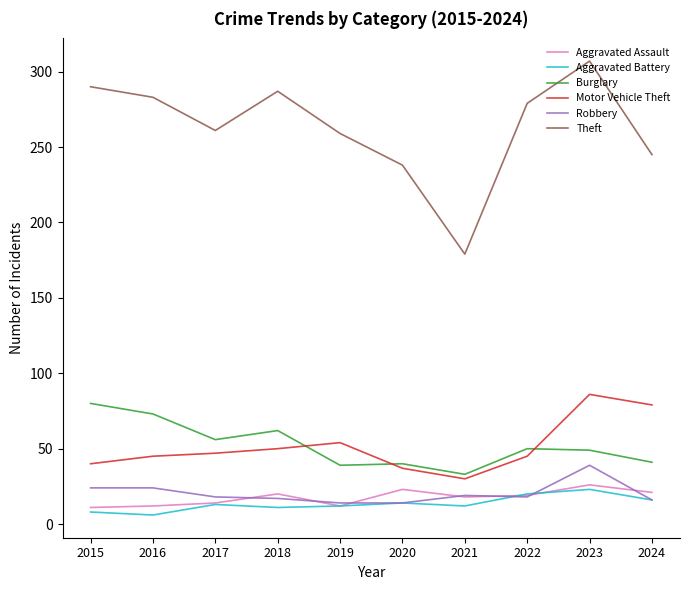

Which series has the largest total across all categories?

Theft